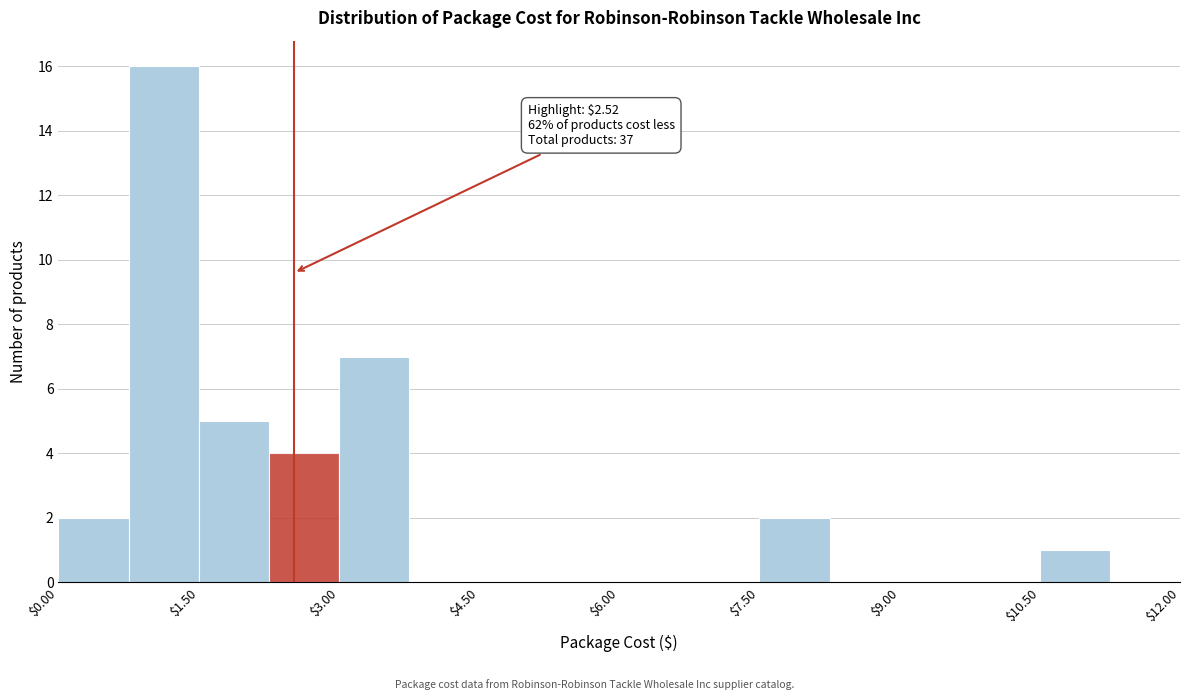

Read against the x-axis, roughly where is the centre of the tallest bar?

1.2